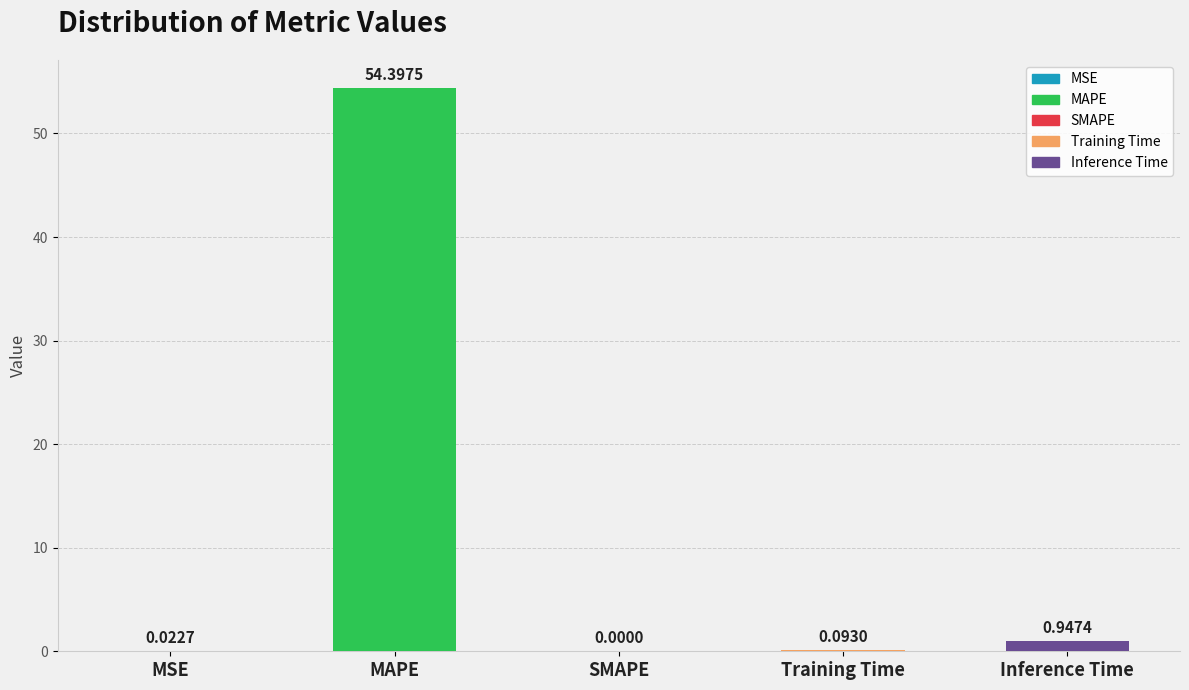

At which category does the chart reach its peak across all series?

MAPE